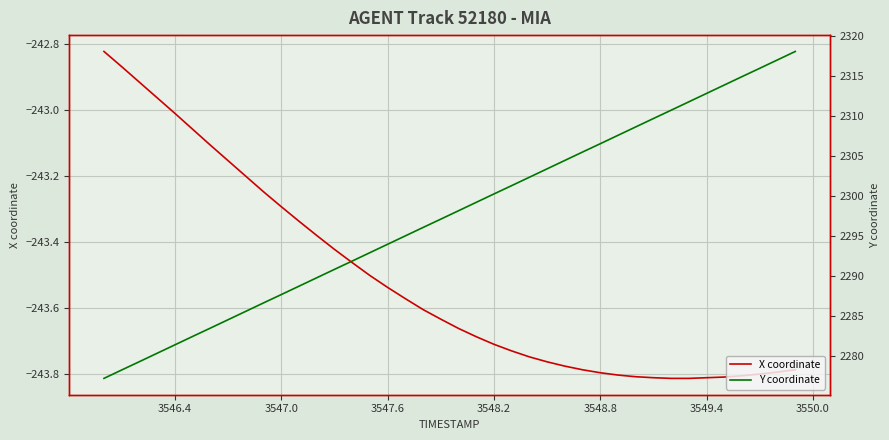

Does the chart display data point markers on the line(s)?

No